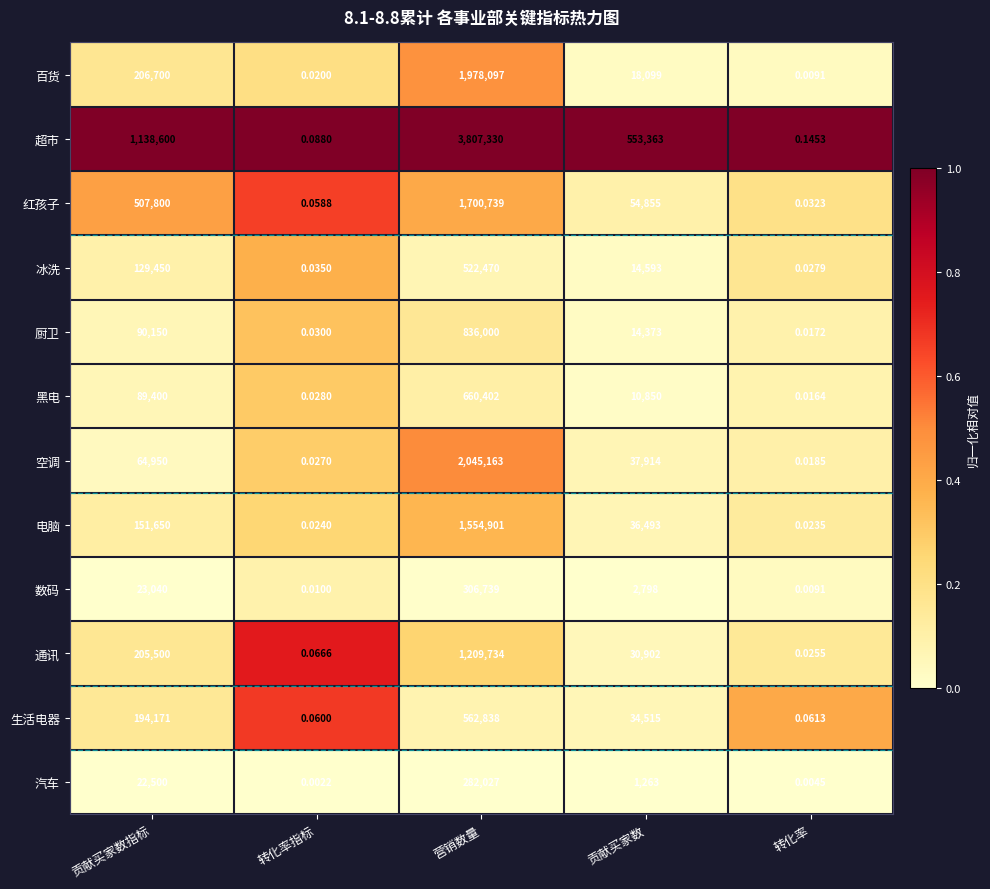

Which series changed the most between 转化率指标 and 营销数量?

超市